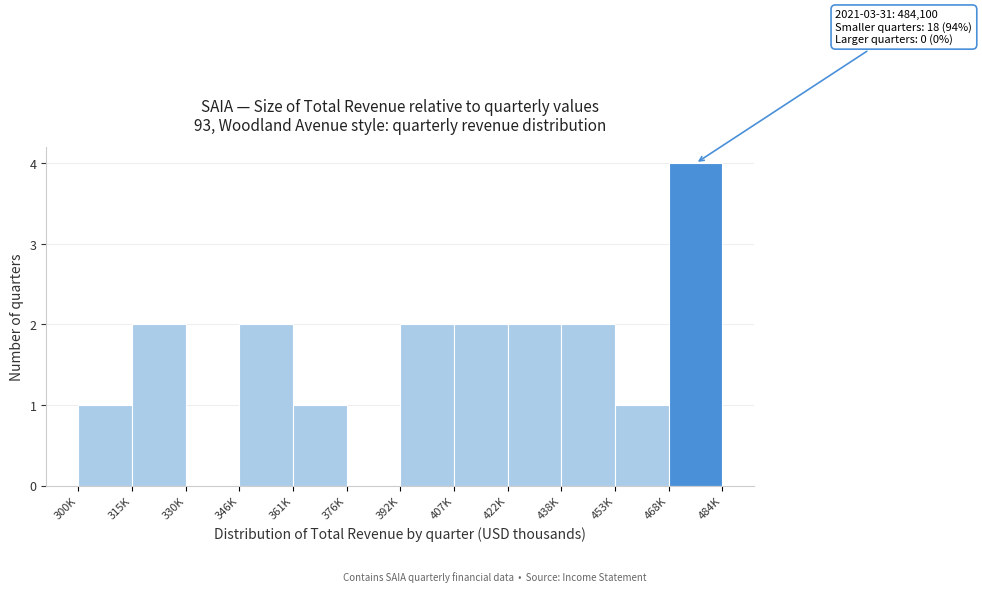

Reading left to right, extract all data points from this chart.

300K=1	315K=2	330K=0	346K=2	361K=1	376K=0	392K=2	407K=2	422K=2	438K=2	453K=1	468K=4